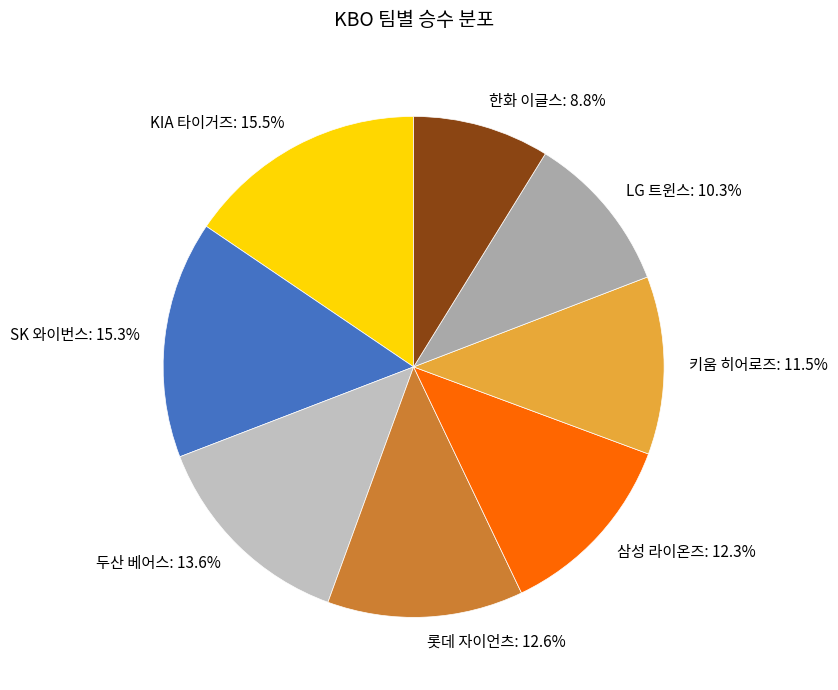

Count the number of slices in the pie.

8